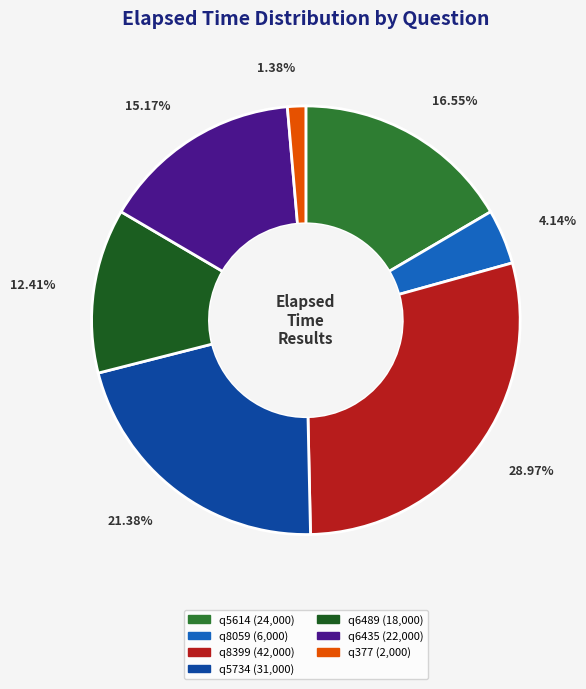

What is the largest slice in the pie chart?

q8399